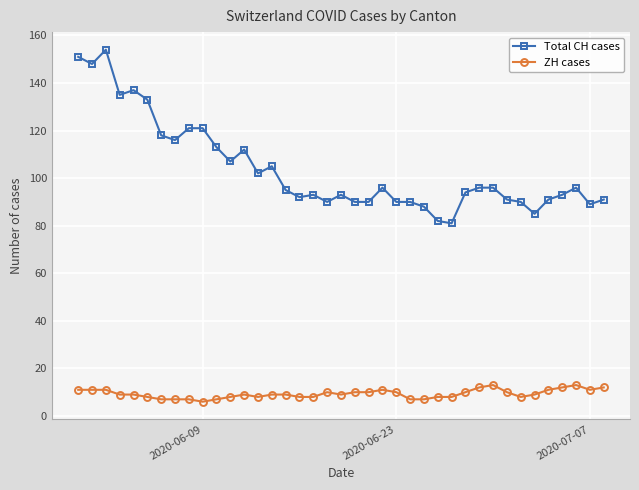

At how many categories does at least one series exceed 45?

39